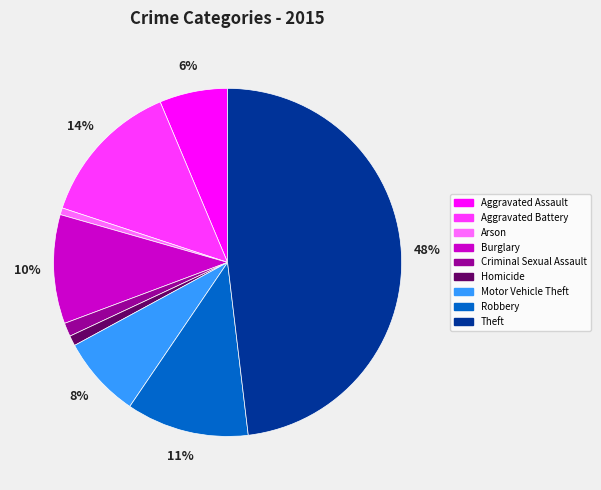

Does Theft account for over 50% of the chart?

No